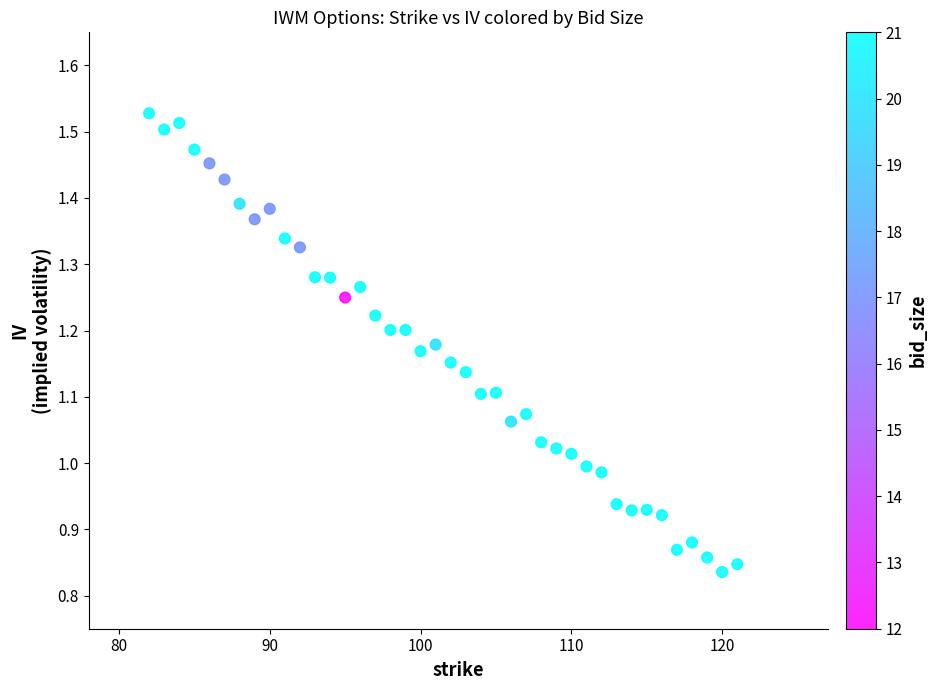

What is the range of Y values (max minus min)?

0.7